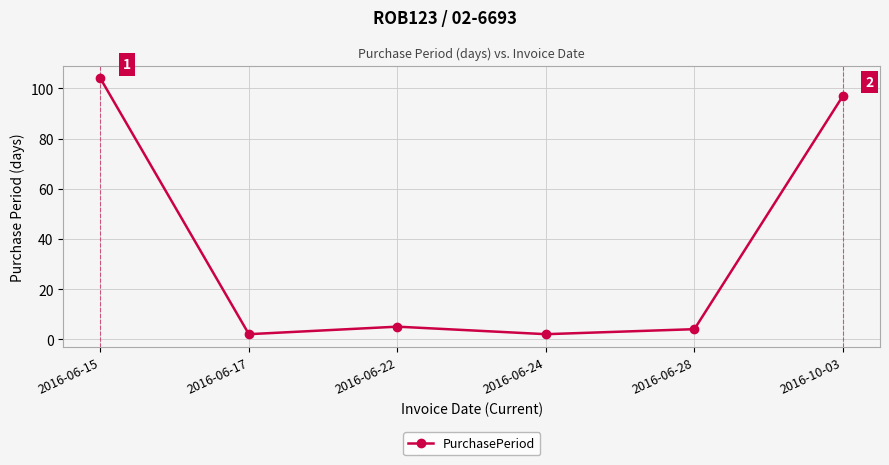

What is the change in value from 2016-06-24 to 2016-06-28?

+2